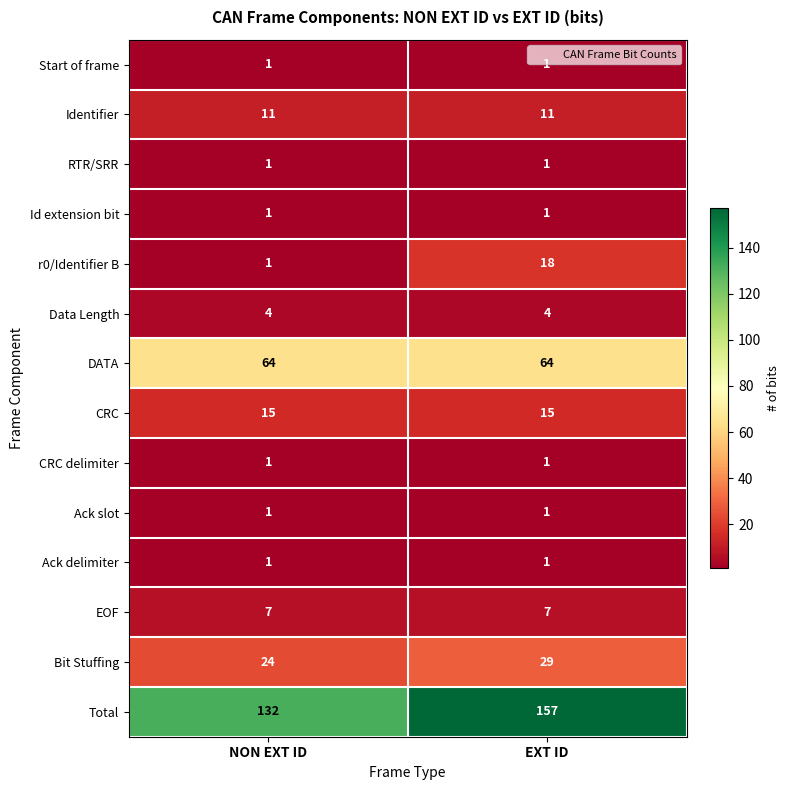

True or false: Ack slot has a value of 1 at NON EXT ID.

True